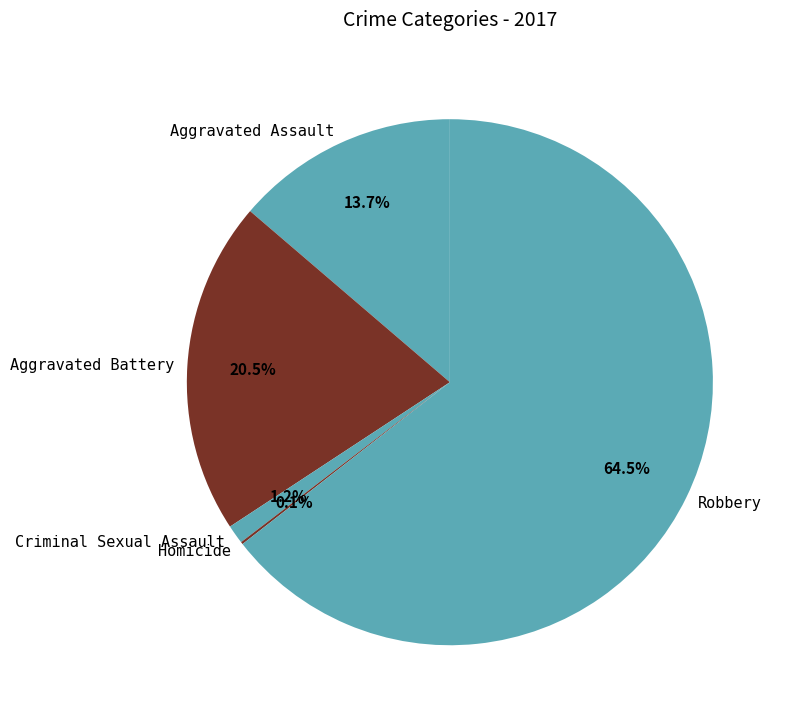

Which category has the biggest portion of the pie?

Robbery